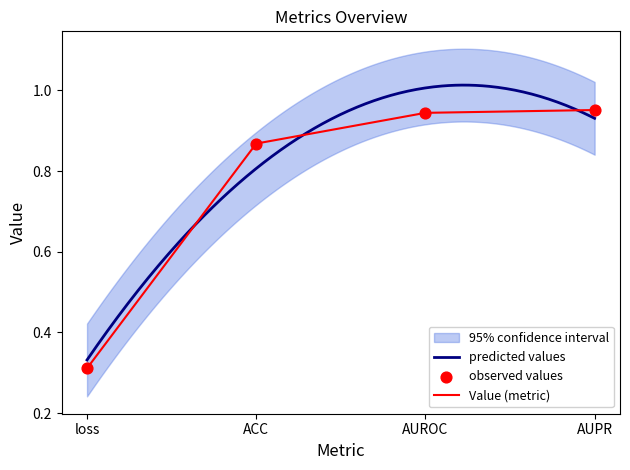

Between AUPR and AUROC, which is larger?

AUPR